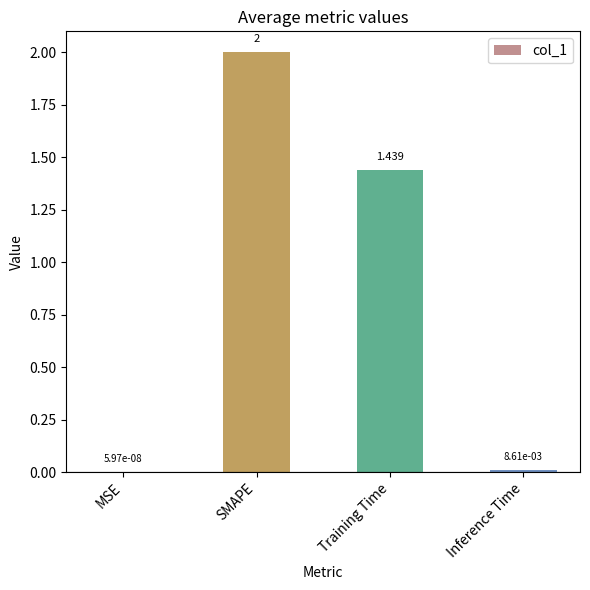

What is the greatest value displayed?

2.0